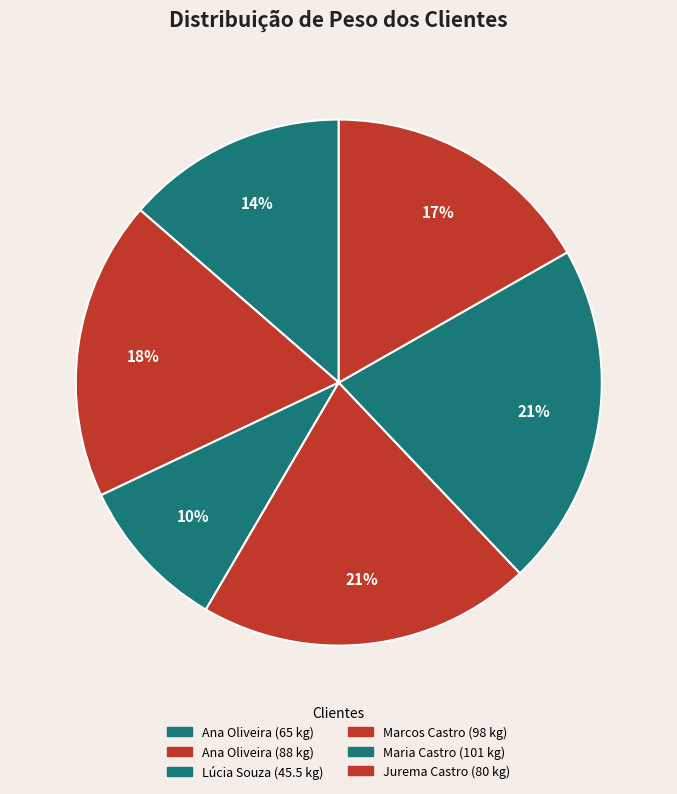

How many slices are in this pie chart?

6